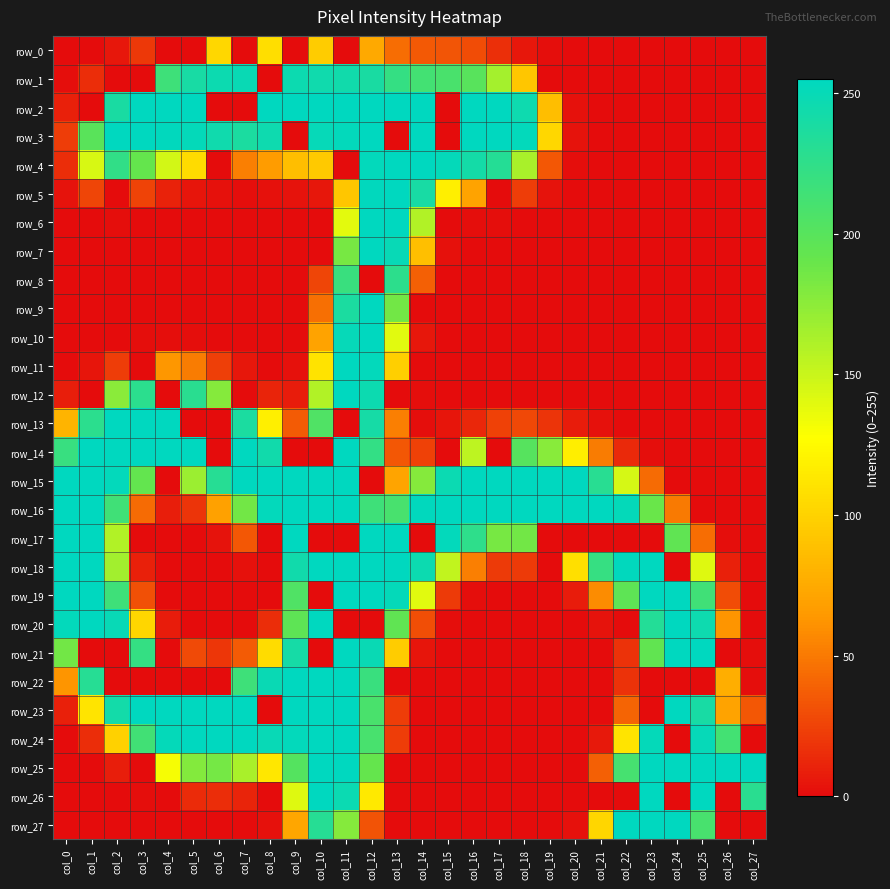

At which category does the chart reach its minimum across all series?

col_0